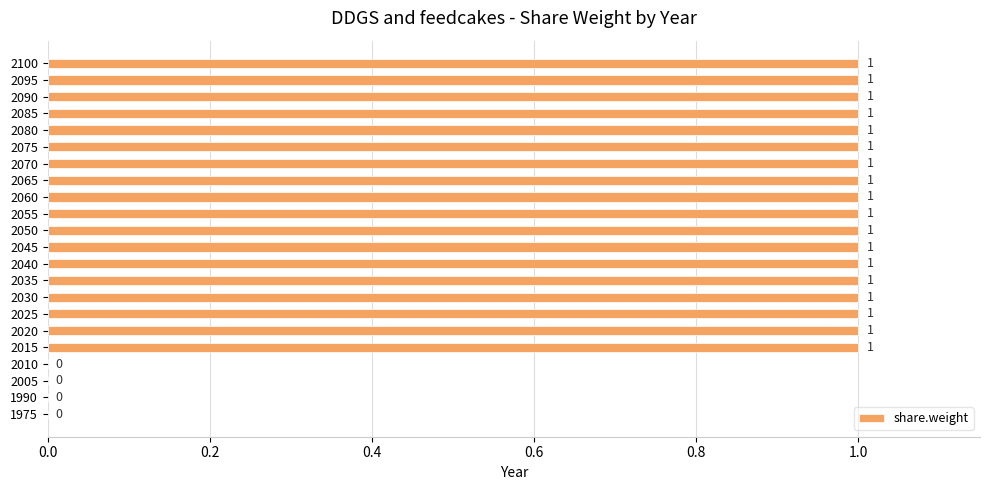

How many values are between 1 and 2?

18